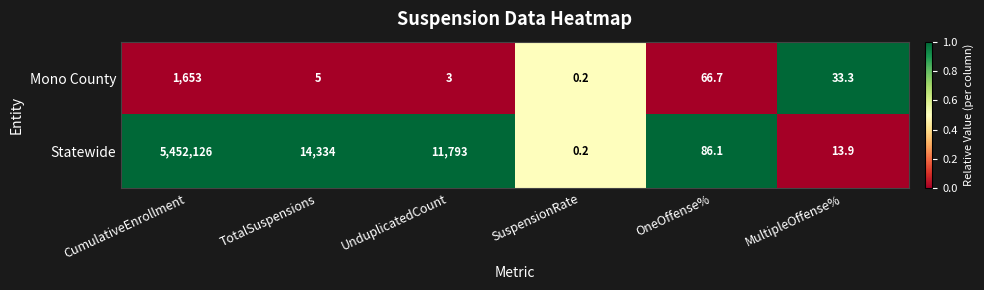

How many data points in Statewide are less than 11793?

3